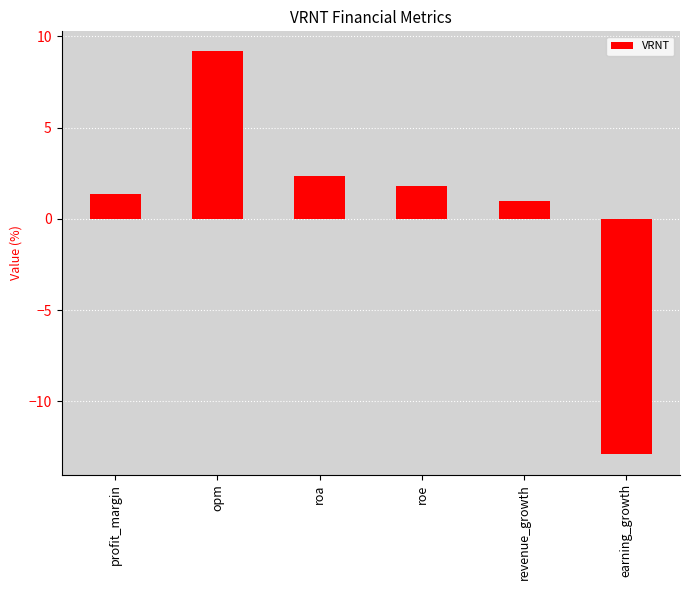

What is the difference between the maximum and minimum values?

22.1